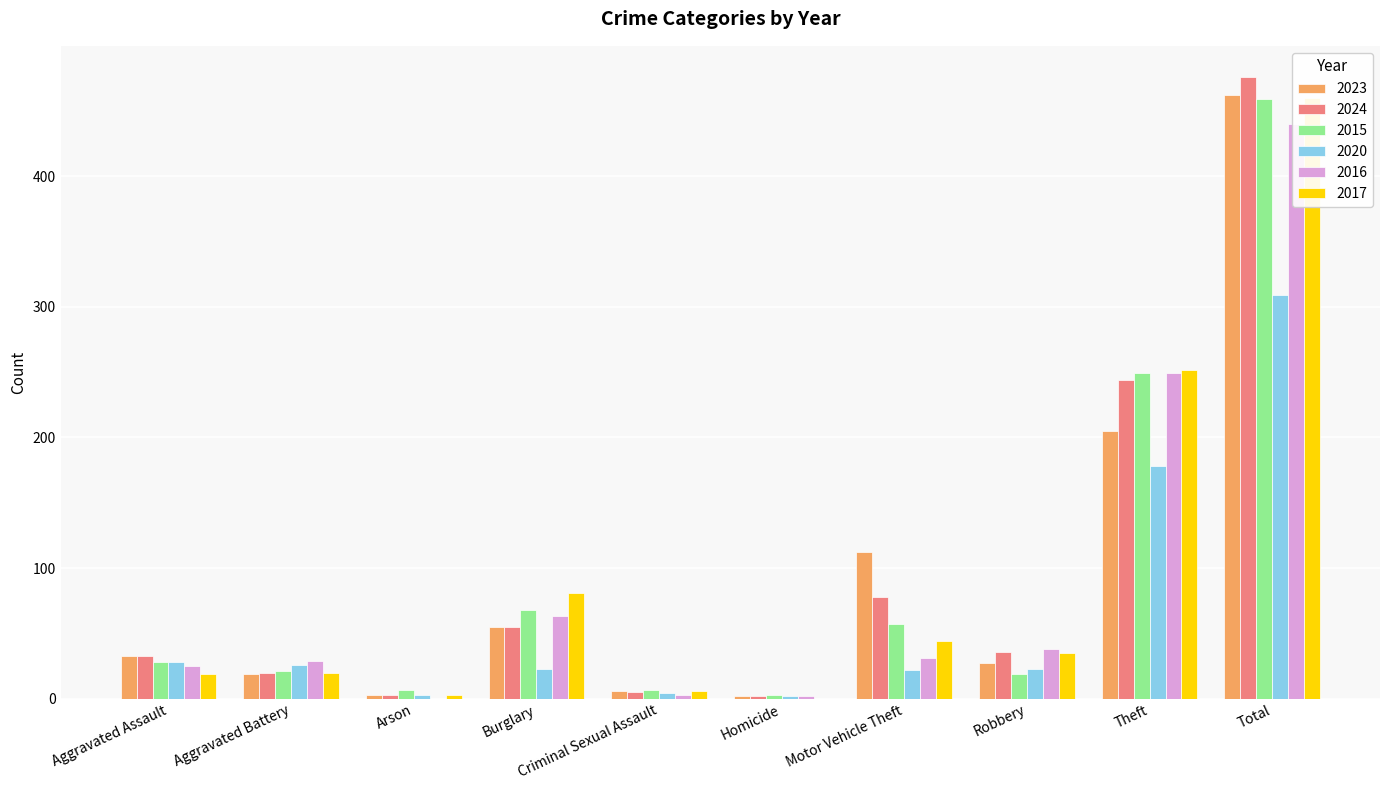

The 2020 series shows 3 at Arson. True or false?

True